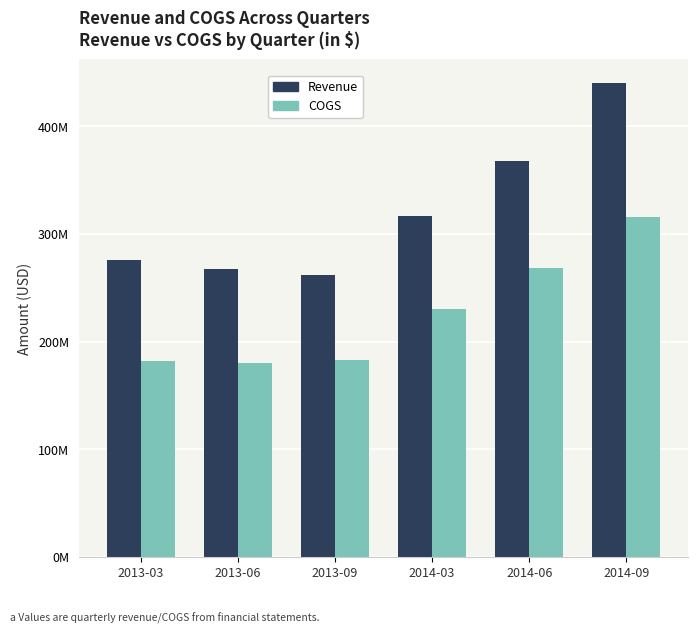

What is the difference between the second highest and second lowest values in the Revenue series?

100965000